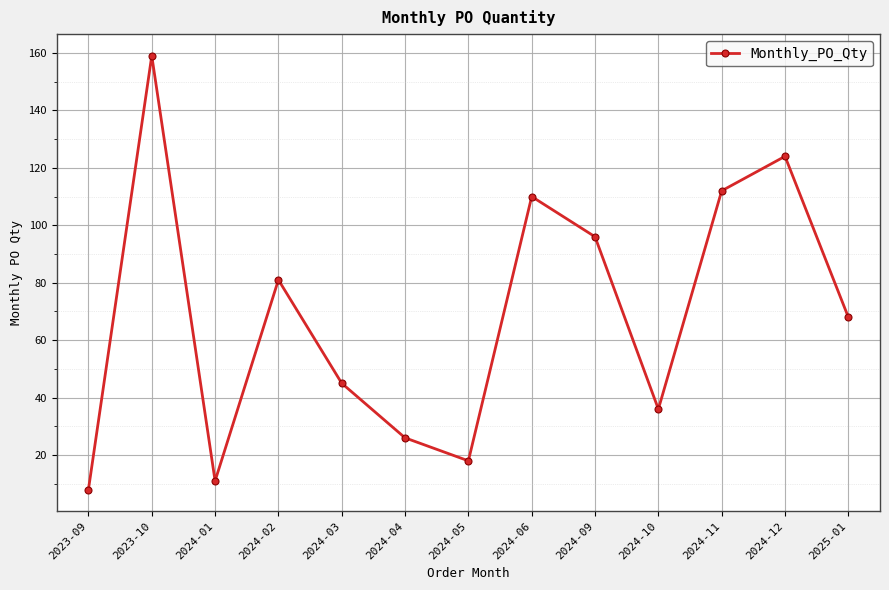

At which label is the value closest to 83?

2024-02